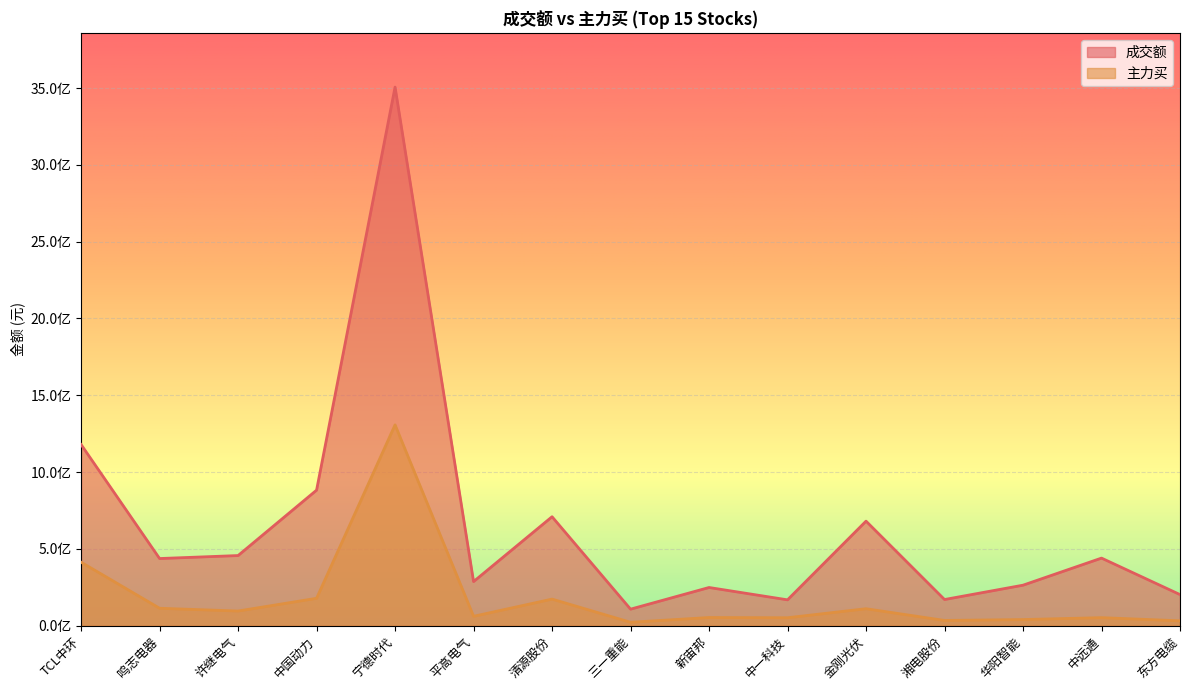

Rank the series by their average value, from lowest to highest.

主力买, 成交额